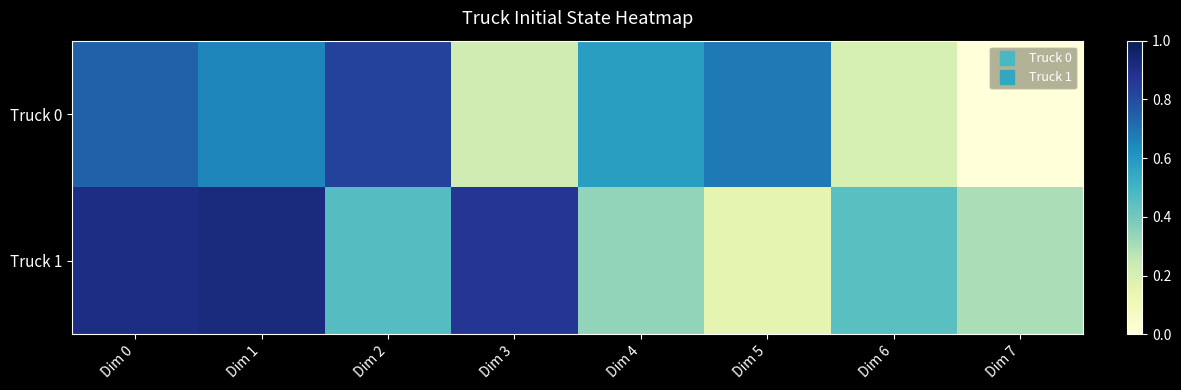

Reading left to right, what are all the values shown in this chart?

Truck 0: Dim 0=0.7	Dim 1=0.7	Dim 2=0.8	Dim 3=0.2	Dim 4=0.6	Dim 5=0.7	Dim 6=0.2	Dim 7=0.0
Truck 1: Dim 0=0.9	Dim 1=0.9	Dim 2=0.5	Dim 3=0.9	Dim 4=0.3	Dim 5=0.1	Dim 6=0.5	Dim 7=0.3